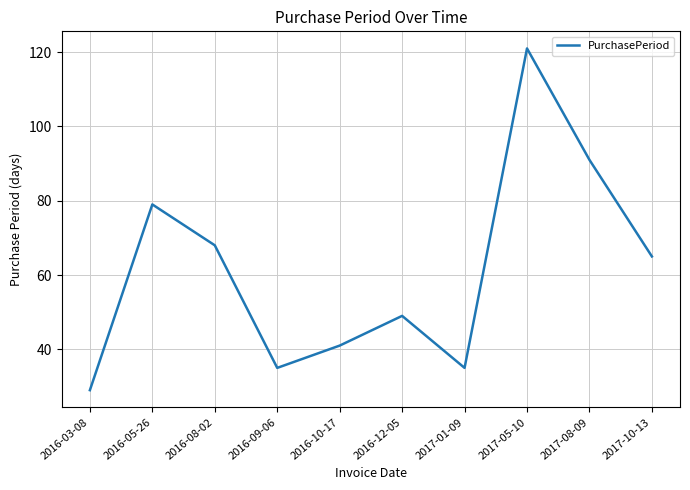

Which label corresponds to the largest value in the chart?

2017-05-10